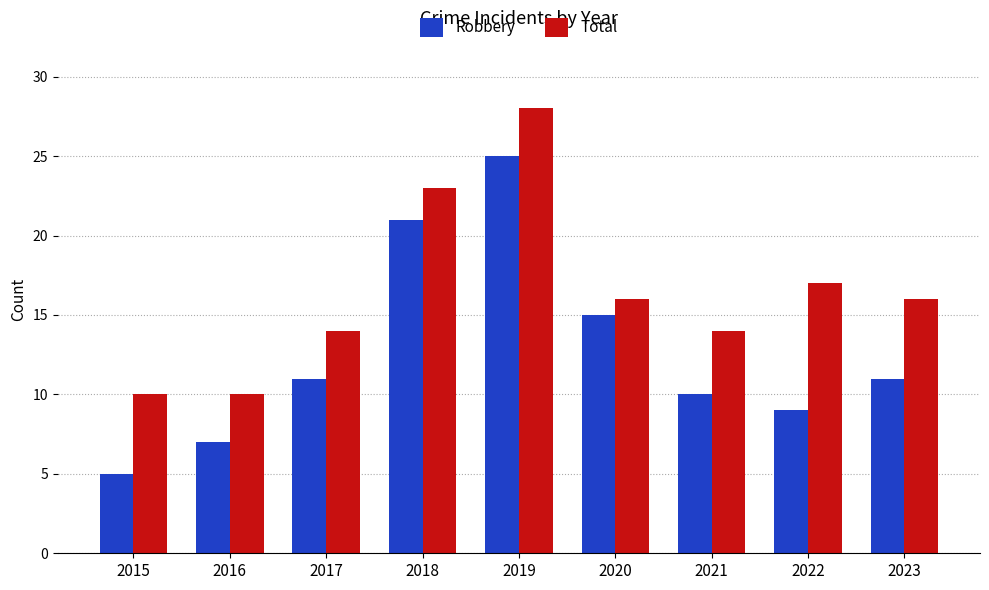

What is the sum of the Robbery values at 2020 and 2015?

20